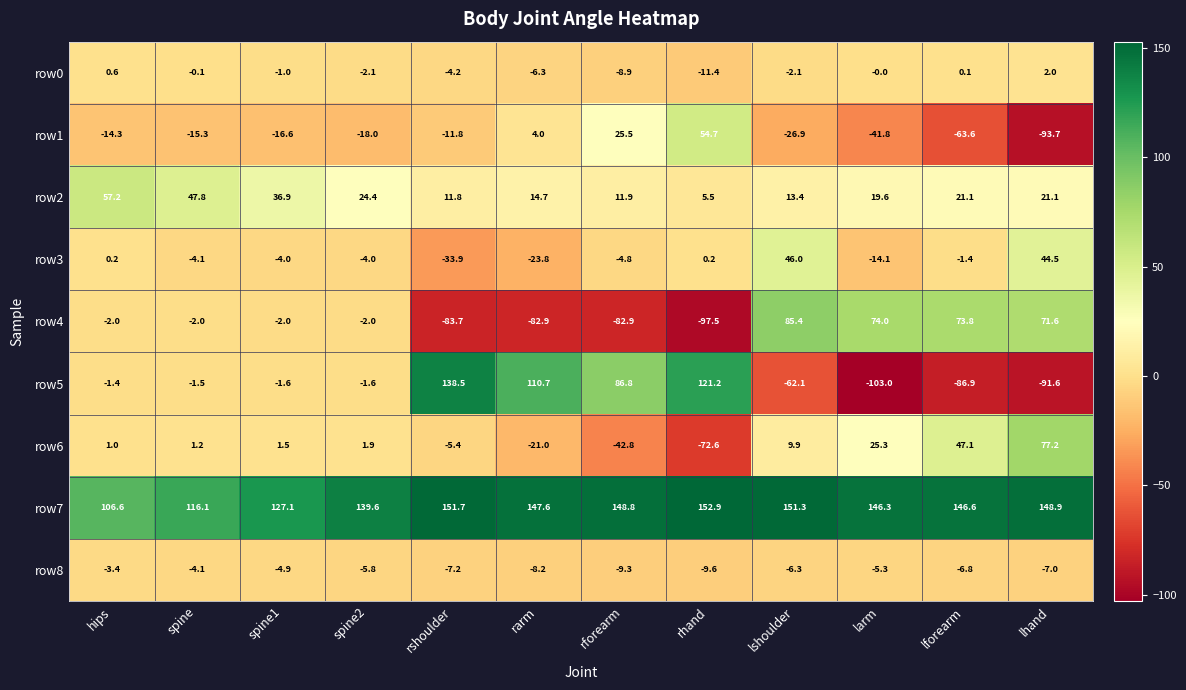

What is the minimum value shown in the chart?

-103.0